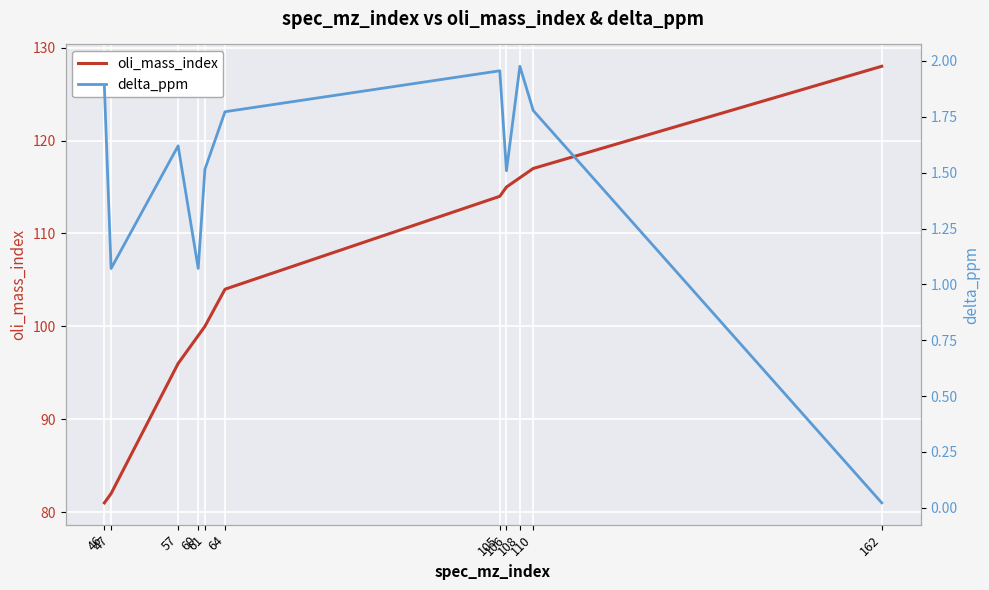

Which category has the lowest value in the oli_mass_index series?

46